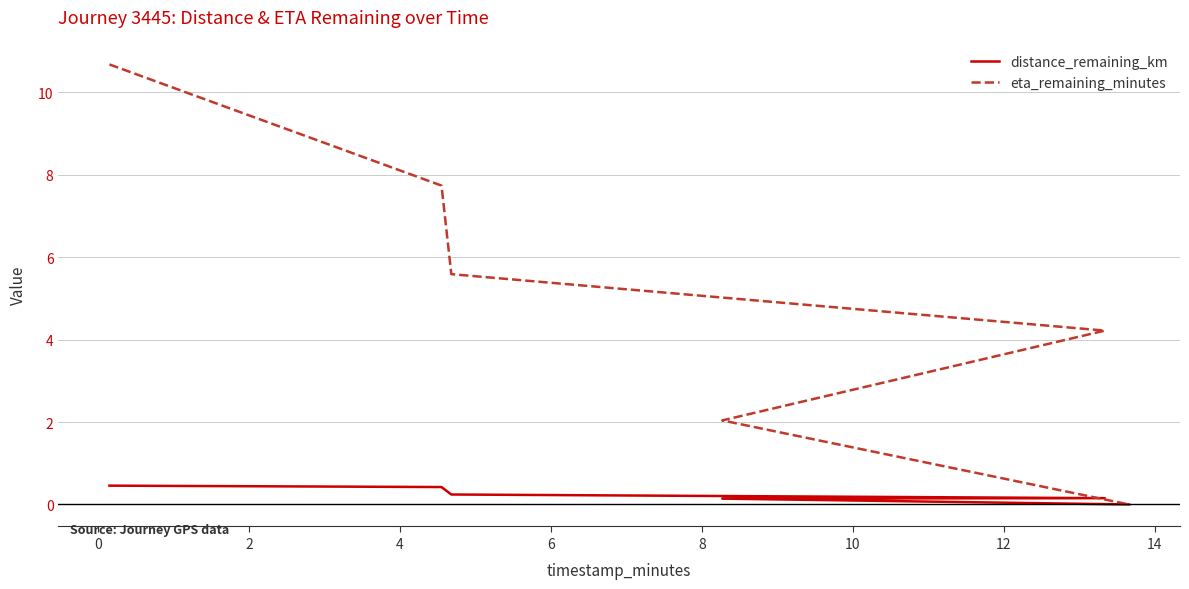

What are all the series names shown in the legend?

distance_remaining_km, eta_remaining_minutes